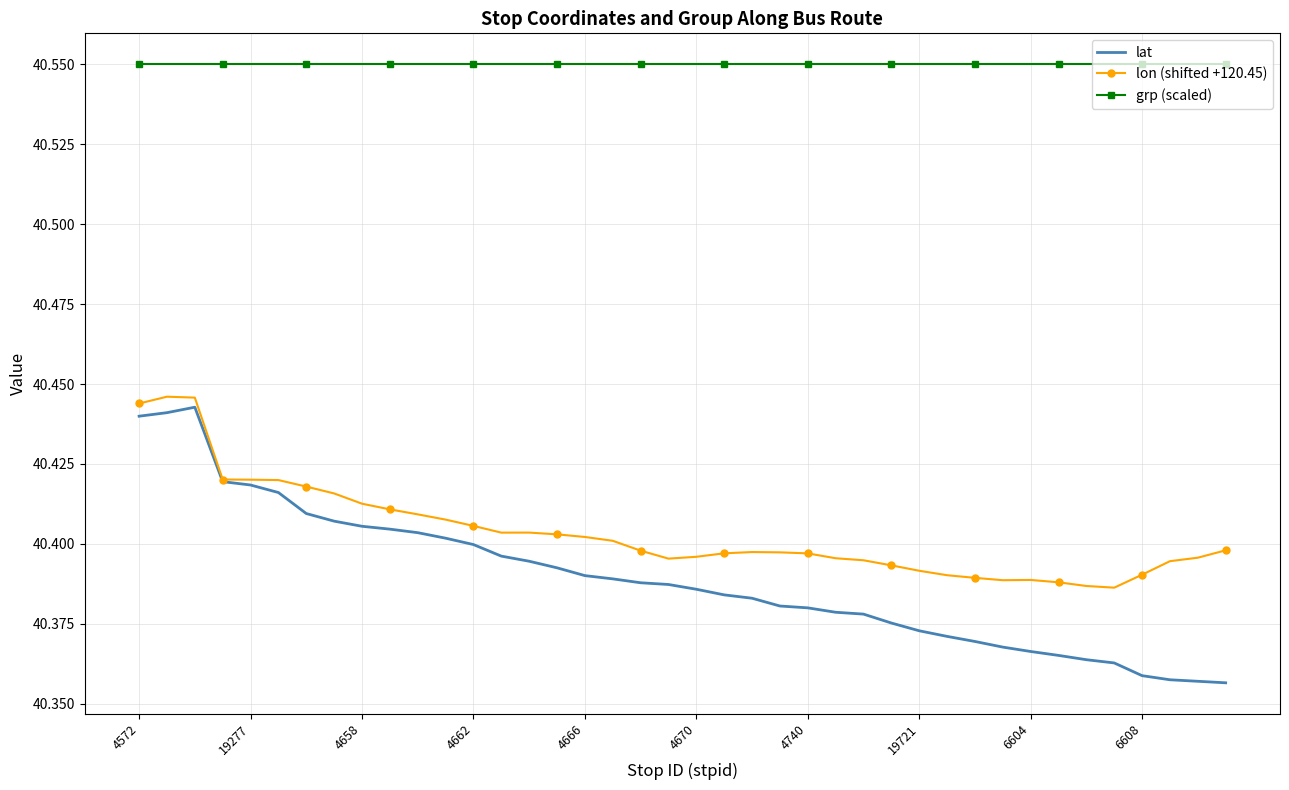

Which series has the largest range (max minus min)?

lat